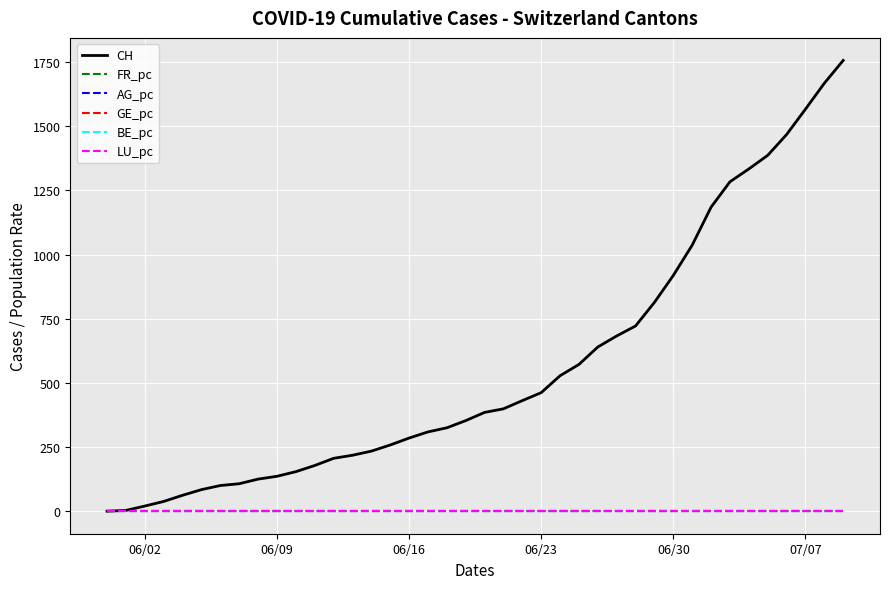

What is the greatest value displayed?

1757.0